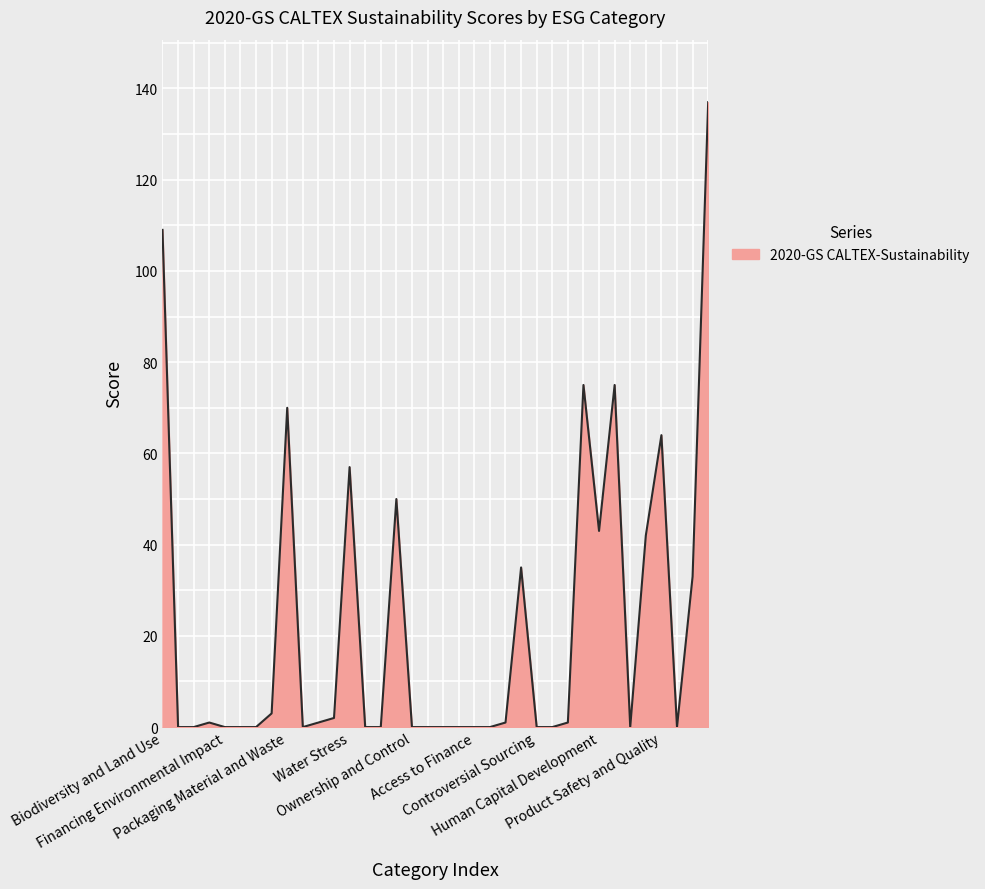

What is the maximum value shown in the chart?

137